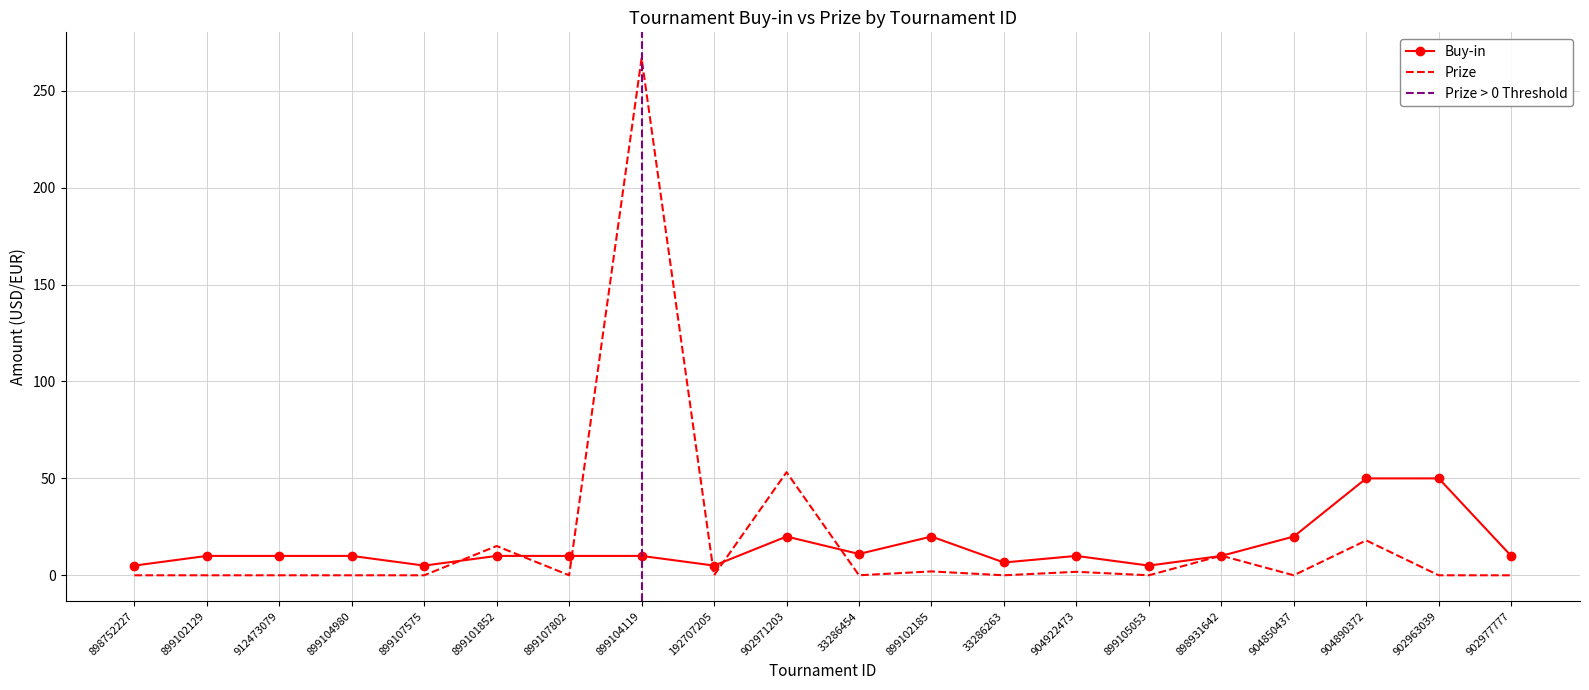

What is the difference between the maximum and second lowest values in the Buy-in series?

45.0